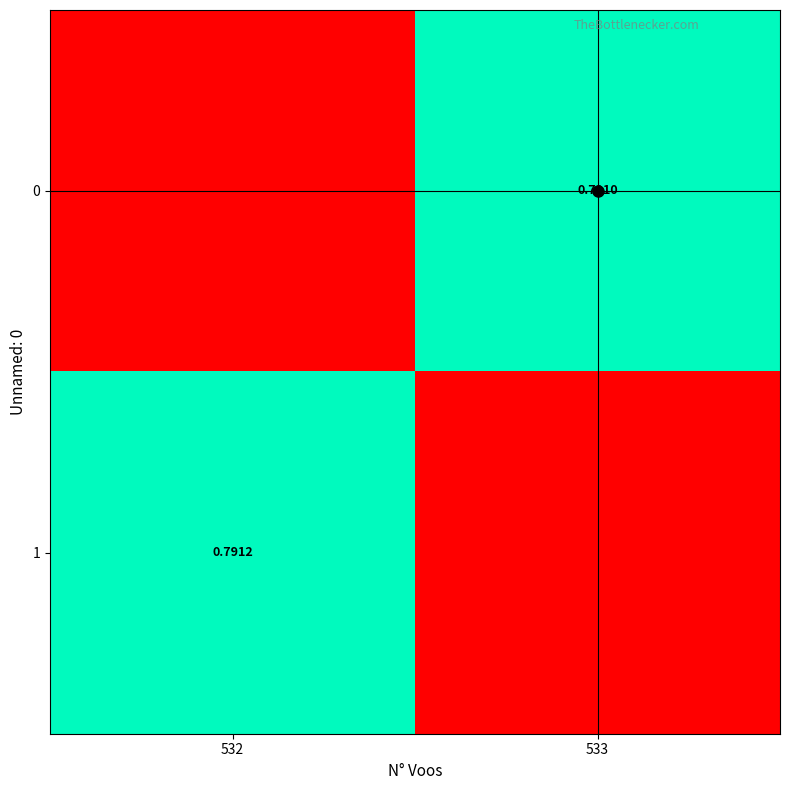

At how many categories does at least one series exceed 0?

2